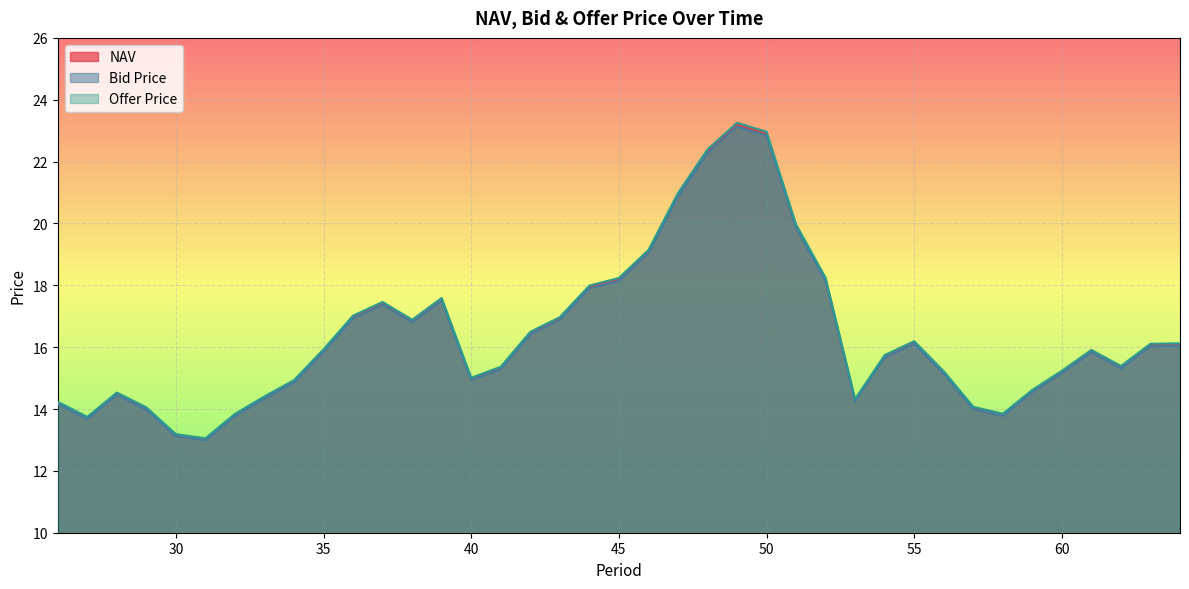

List the series in order of their peak value, highest first.

Offer Price, NAV, Bid Price